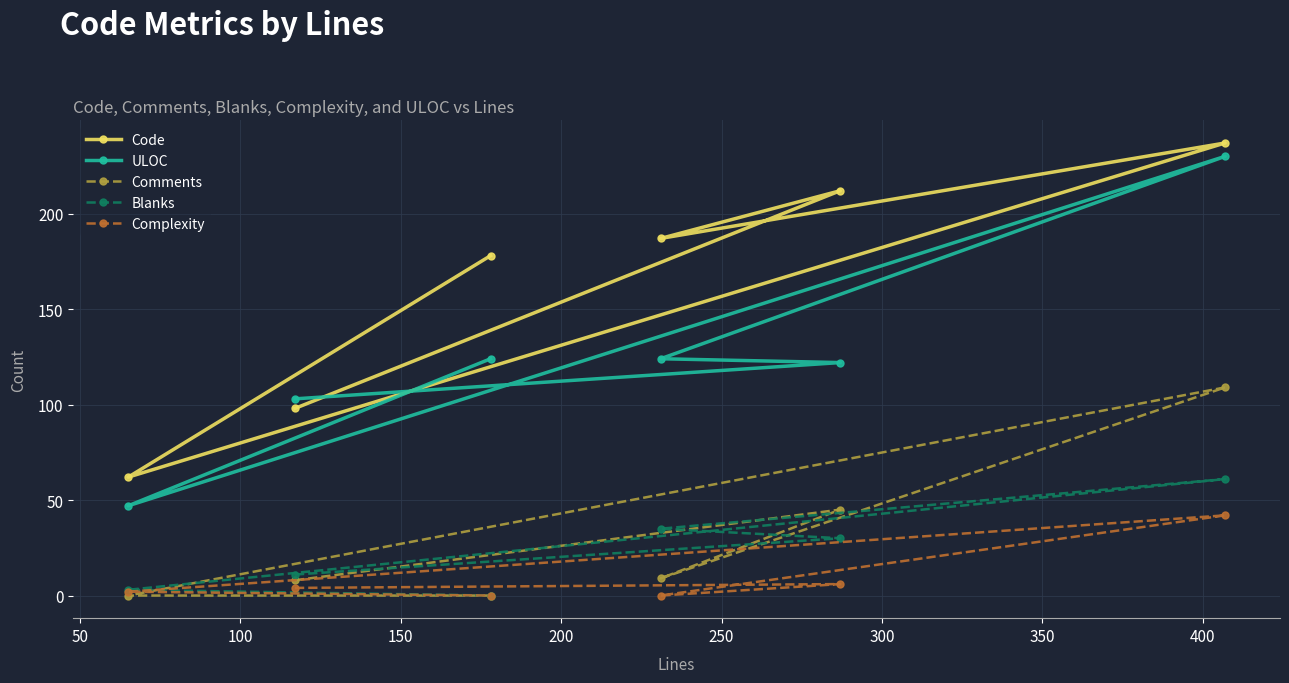

At how many categories does at least one series exceed 117?

4